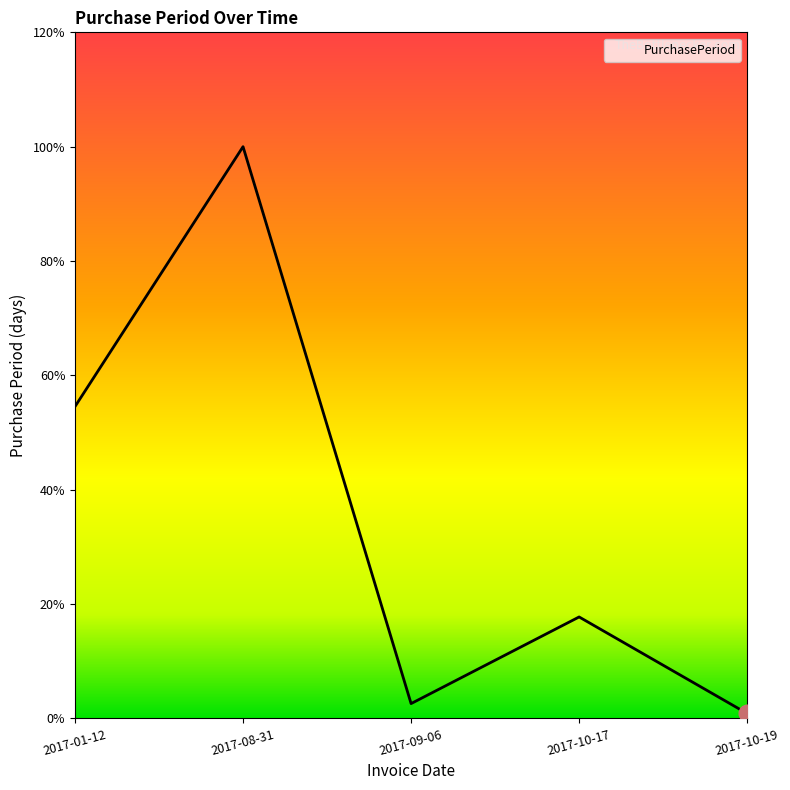

How many values are below 17?

2